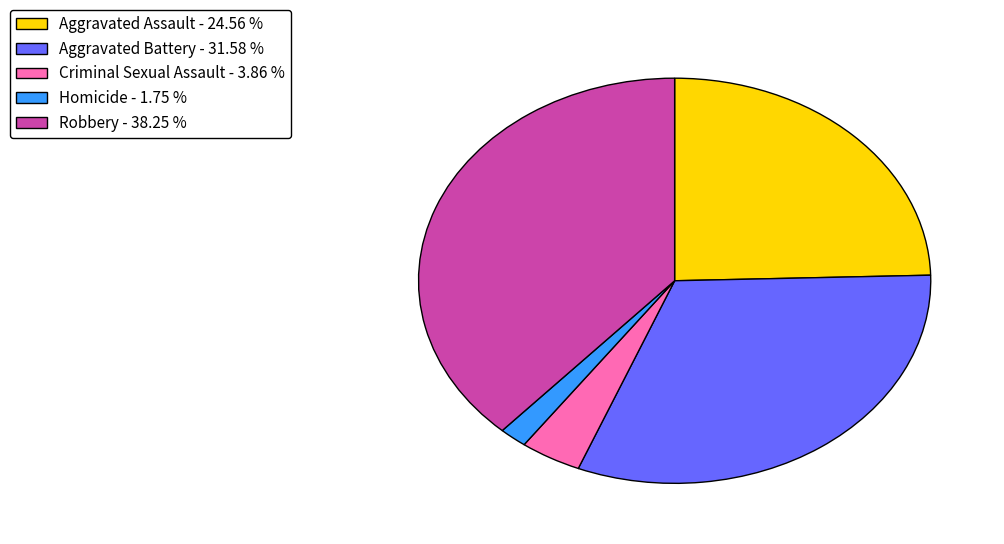

Combined, do Robbery and Aggravated Assault account for over 50%?

Yes